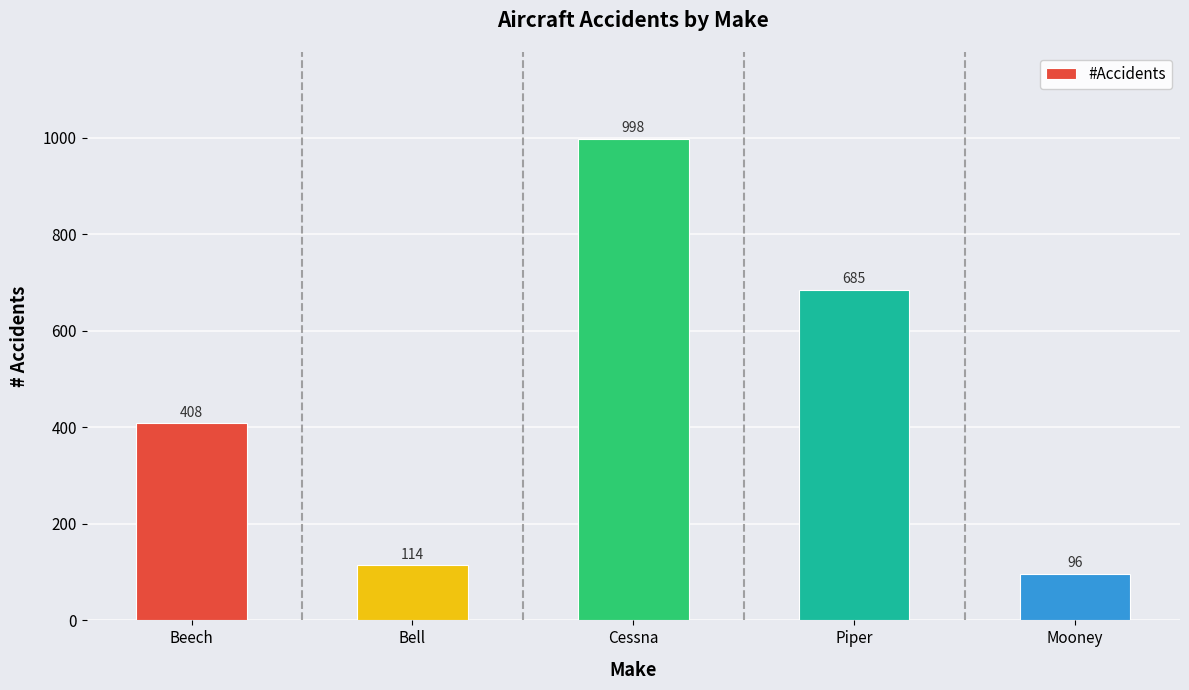

What position from the left is Beech?

1